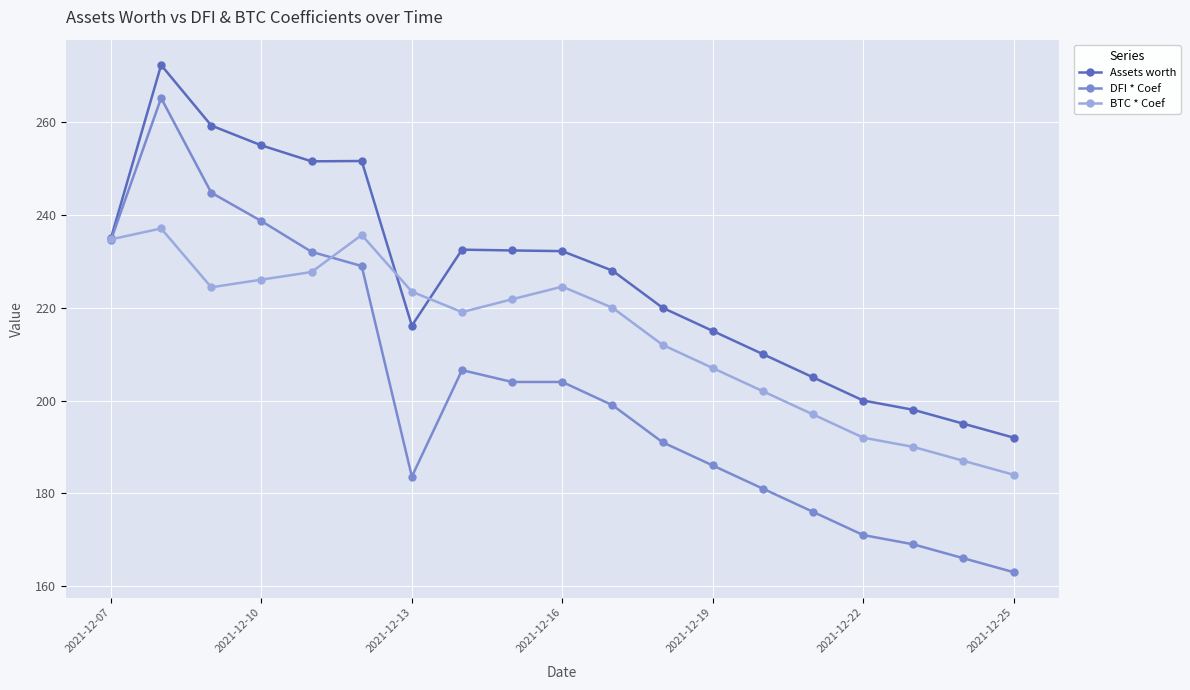

Which series has the widest spread of values?

DFI * Coef